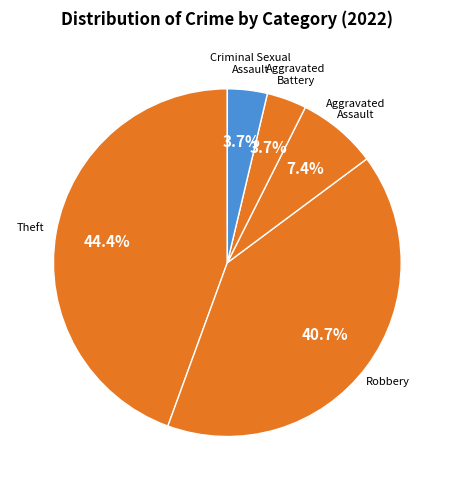

How many slices are in this pie chart?

5